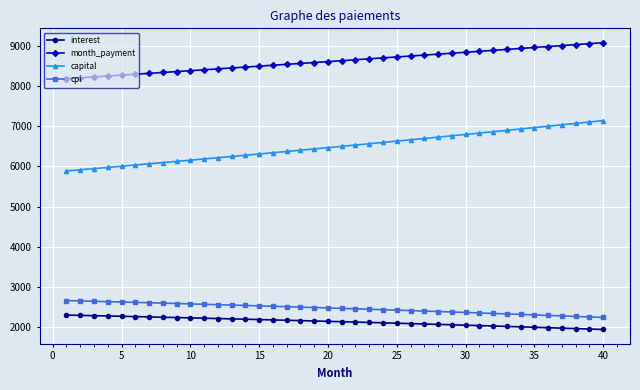

True or false: capital and interest intersect in this chart.

False